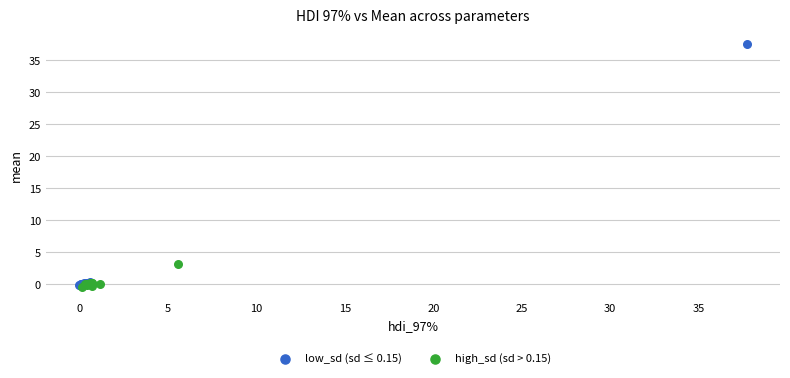

What are all the series names shown in the legend?

low_sd (sd ≤ 0.15), high_sd (sd > 0.15)